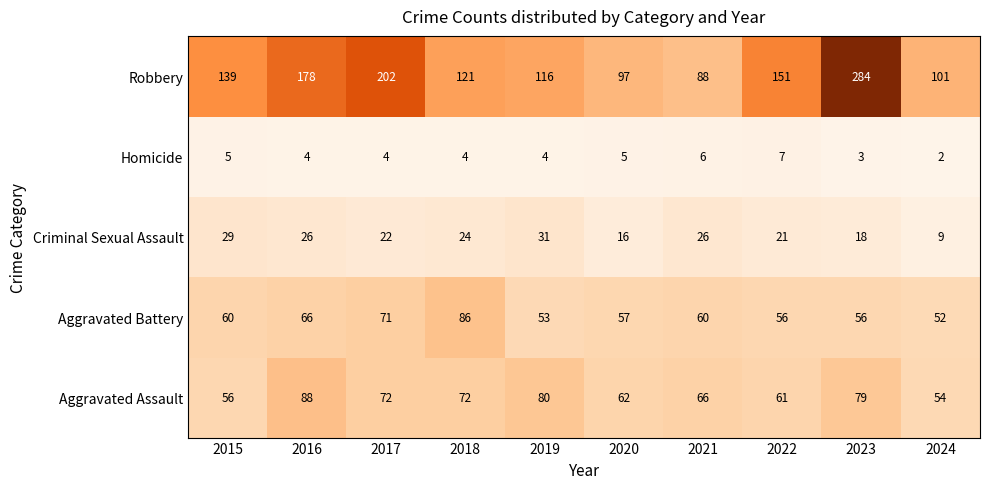

True or false: Aggravated Assault has a value of 98 at 2015.

False